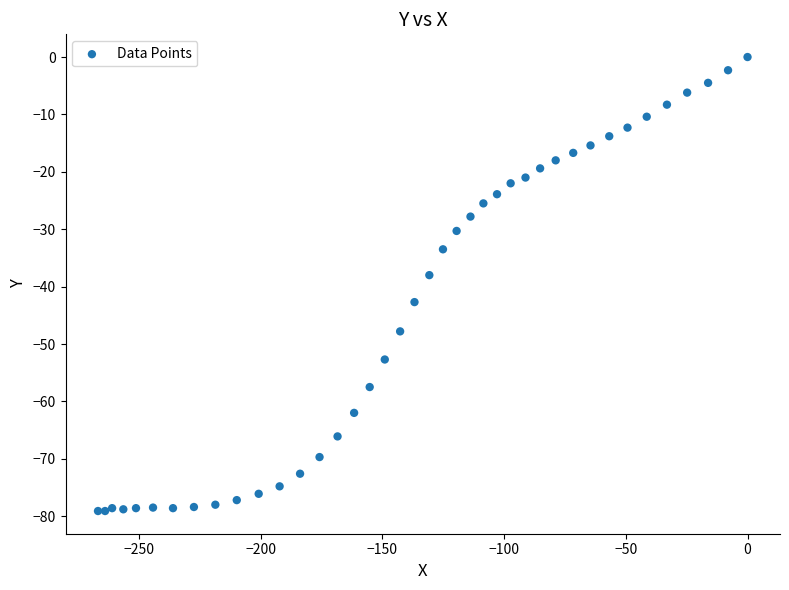

What Y value in the scatter plot is closest to -39?

-38.0